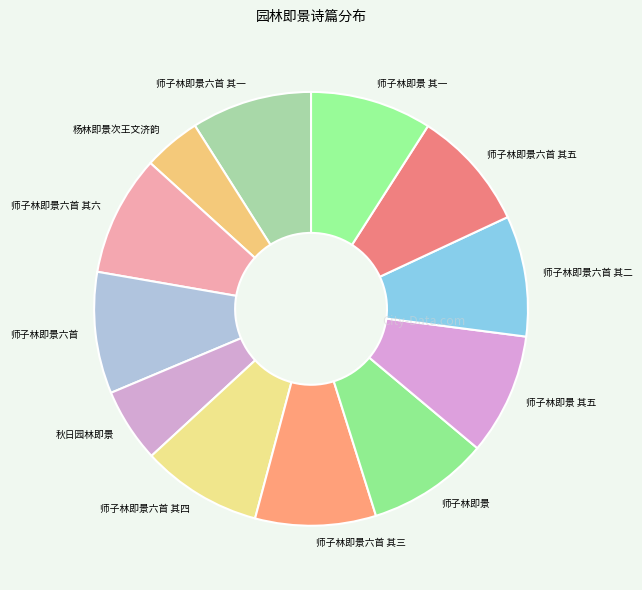

What is the smallest slice in the pie chart?

杨林即景次王文济韵